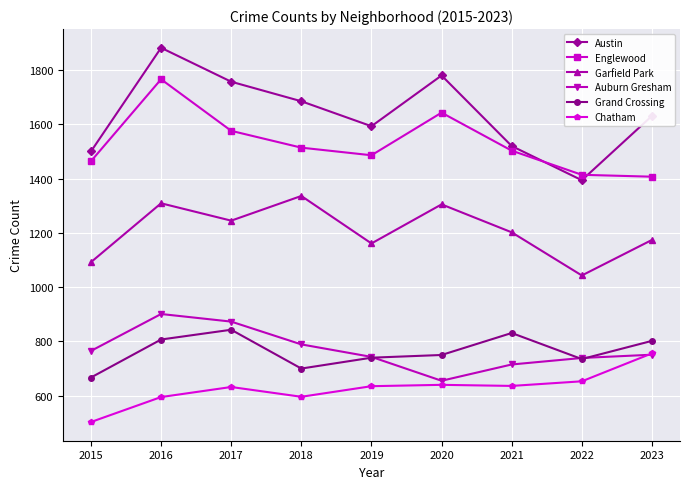

At which category is the sum across all series the highest?

2016